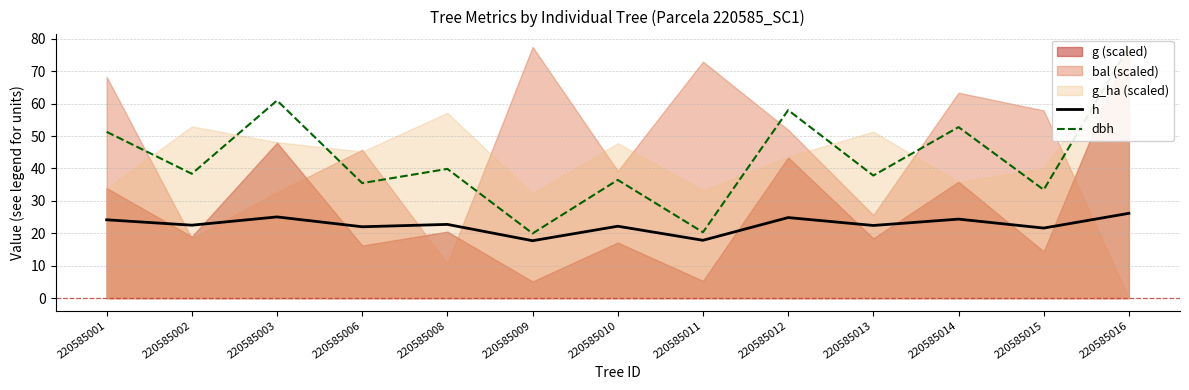

What is the greatest value displayed?

77.5